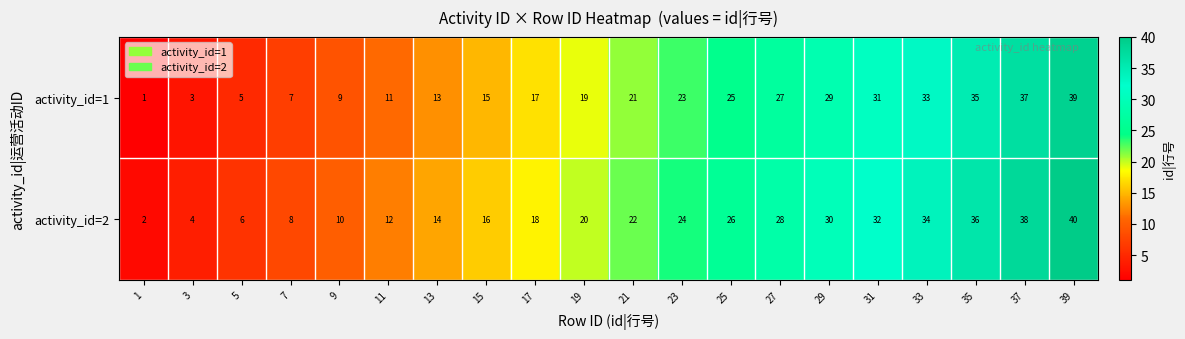

At which label is activity_id=1 closest to 20?

19